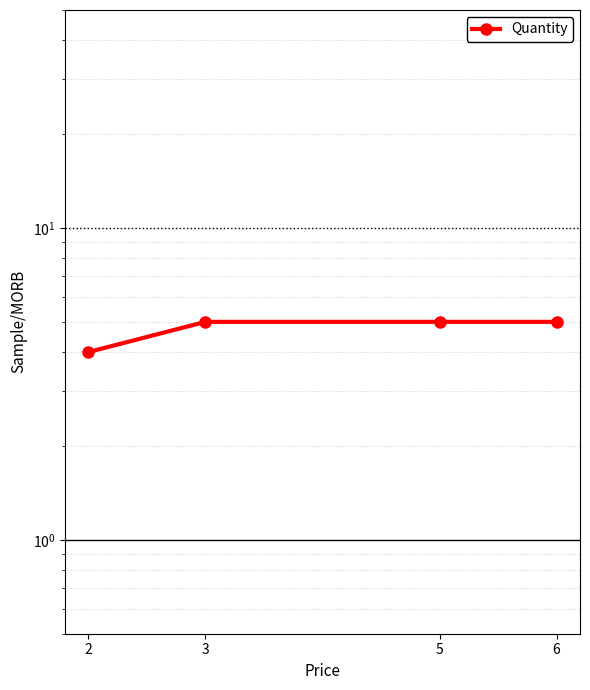

List the labels in order of value, largest first.

3, 5, 6, 2